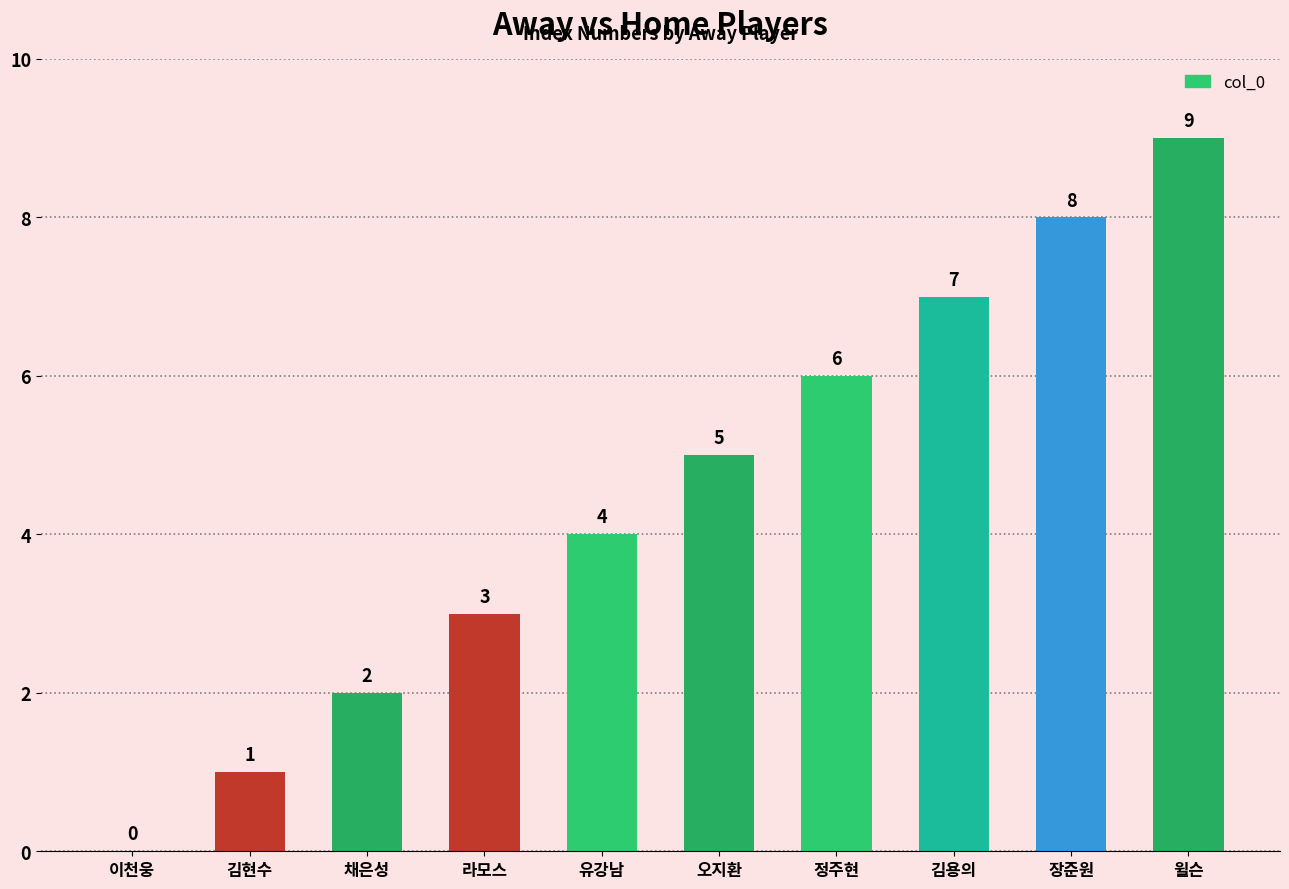

Is it true that the value at 윌슨 is 5?

False